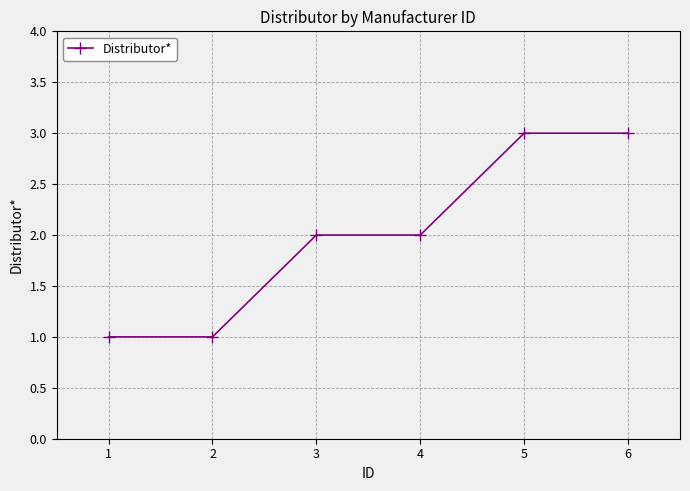

What is the change in value from 1 to 4?

+1